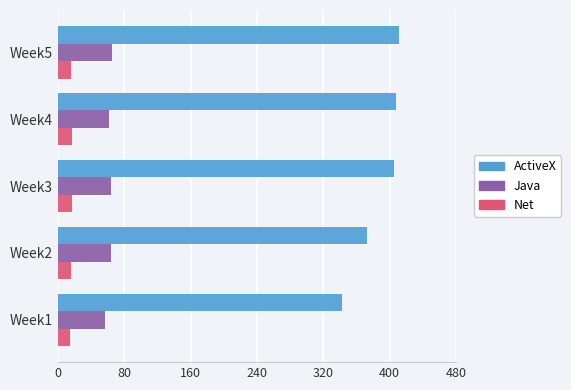

Which series has the largest range (max minus min)?

ActiveX